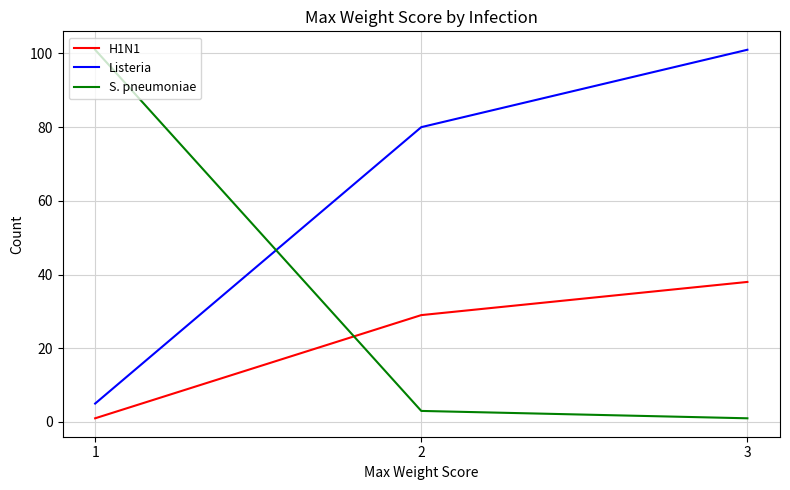

At 2, list the series in order from largest to smallest.

Listeria, H1N1, S. pneumoniae